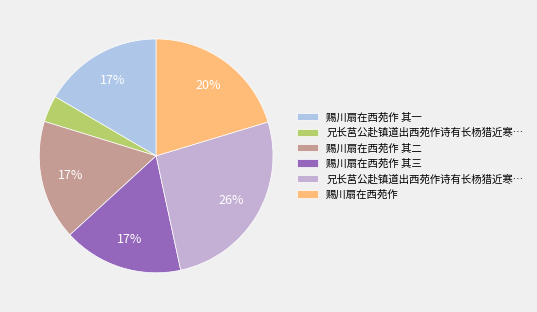

How many slices are in this pie chart?

6